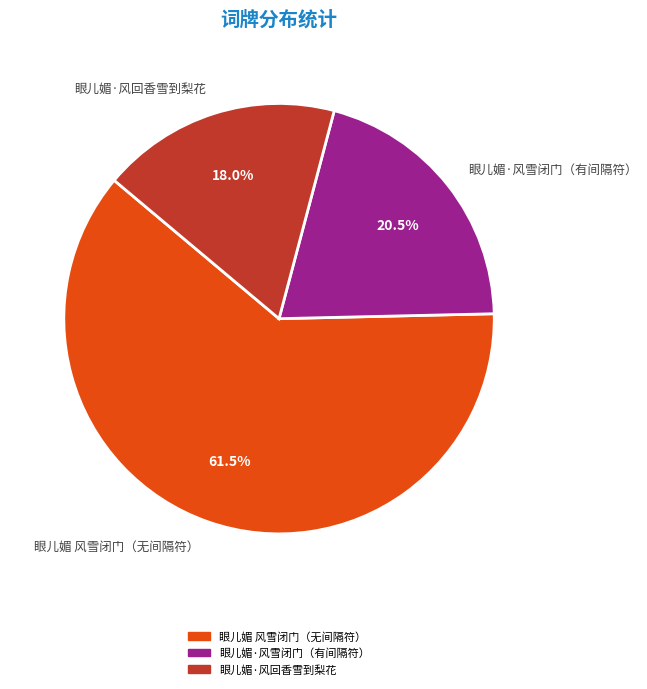

To the nearest percent, what portion does 眼儿媚·风回香雪到梨花 represent?

18%